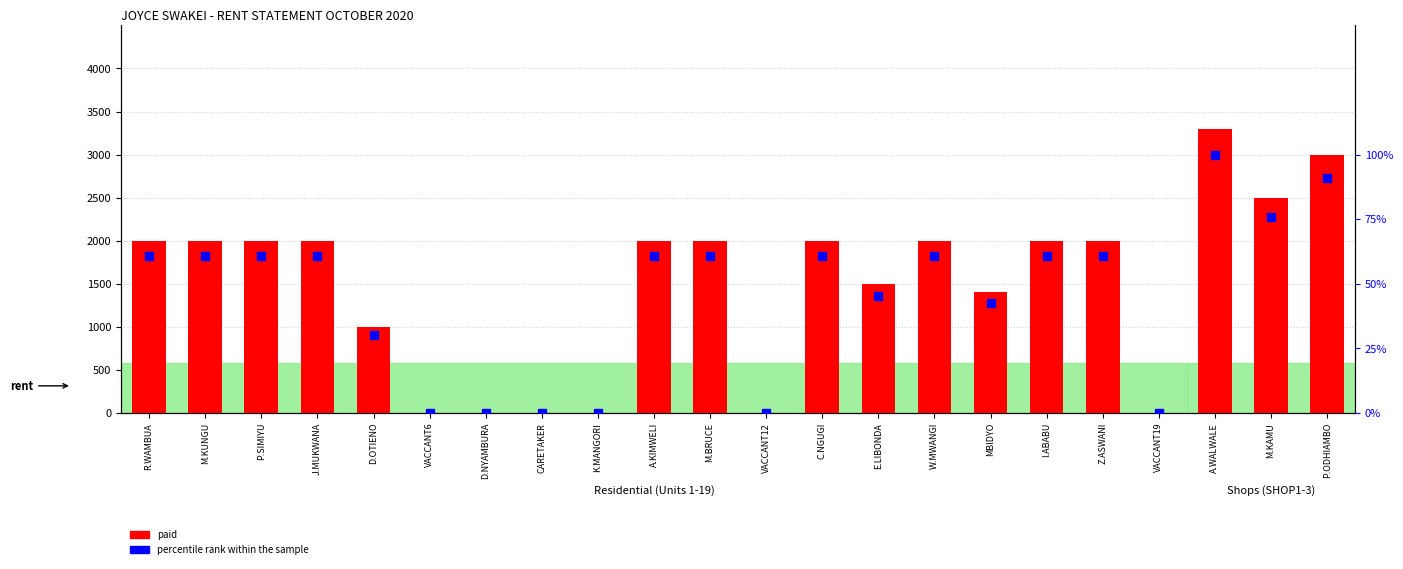

What are all the series names shown in the legend?

paid, percentile rank within the sample